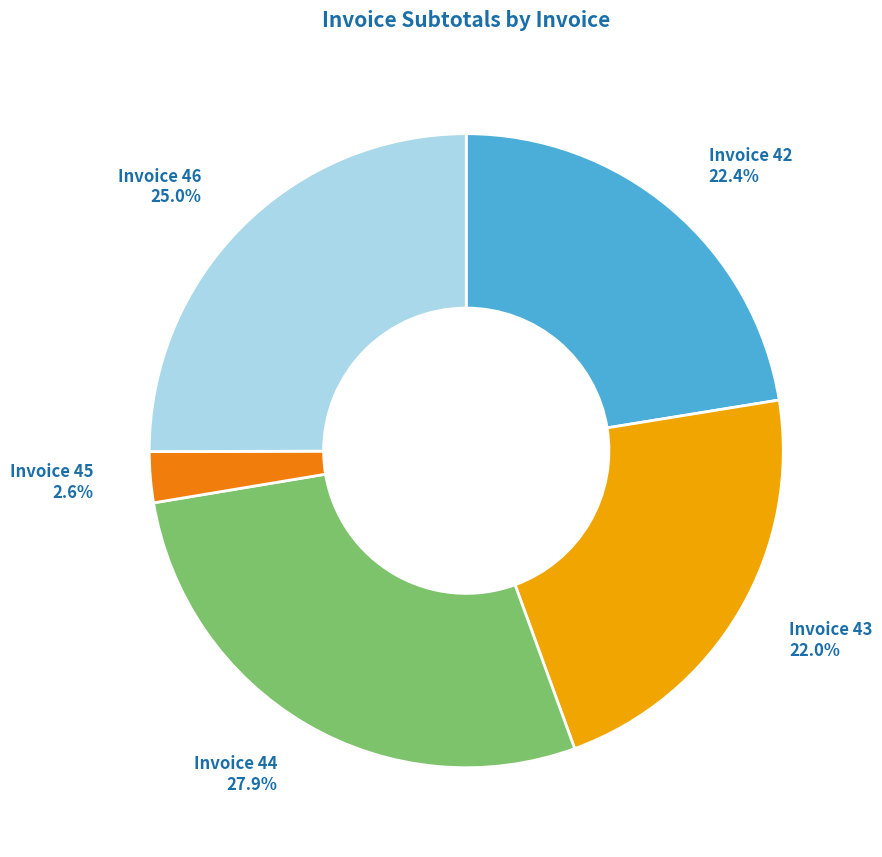

Combined, do Invoice 42 and Invoice 43 account for over 50%?

No